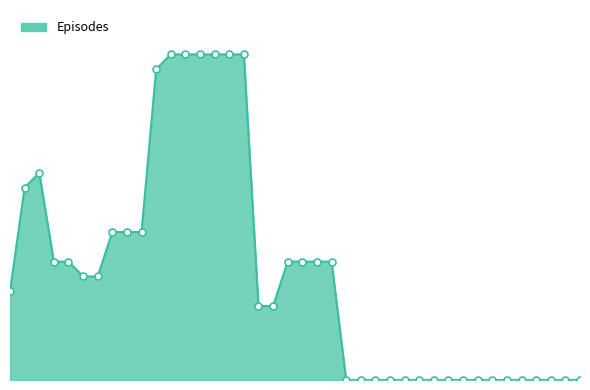

Is this an area chart (filled region under the line)?

Yes